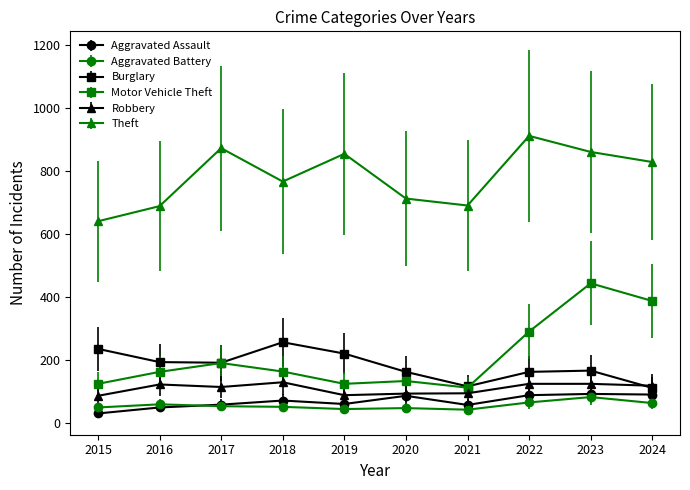

At which category does the chart reach its peak across all series?

2022